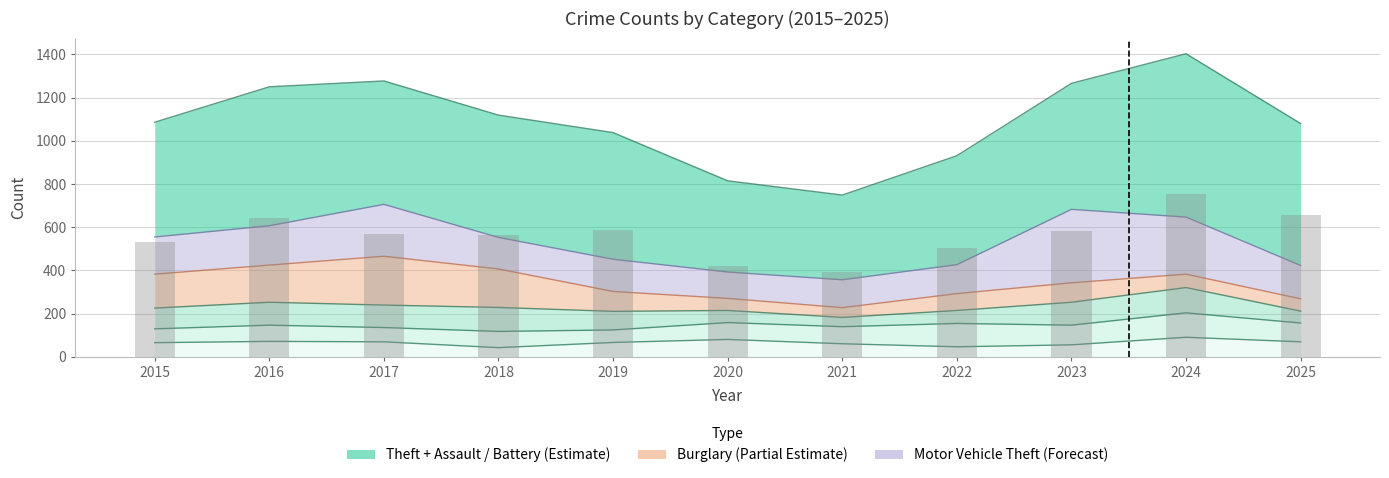

Reading right to left, transcribe all the data shown in this chart.

Aggravated Assault: 87	113	91	108	79	78	58	75	66	75	64
Aggravated Battery: 70	91	56	47	61	81	67	43	70	72	66
Burglary: 57	62	90	78	45	56	92	178	226	172	157
Motor Vehicle Theft: 154	264	340	134	129	122	149	146	240	182	172
Robbery: 55	117	106	60	43	56	86	111	104	106	96
Theft: 657	756	583	504	392	422	586	566	571	643	531